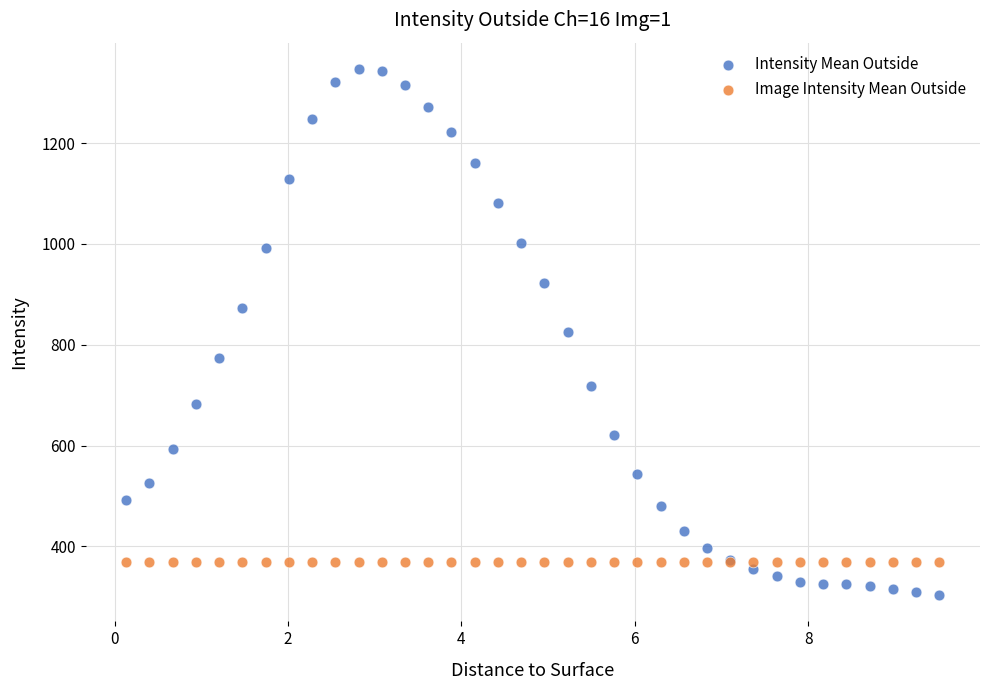

Which series reaches the maximum Y coordinate?

Intensity Mean Outside